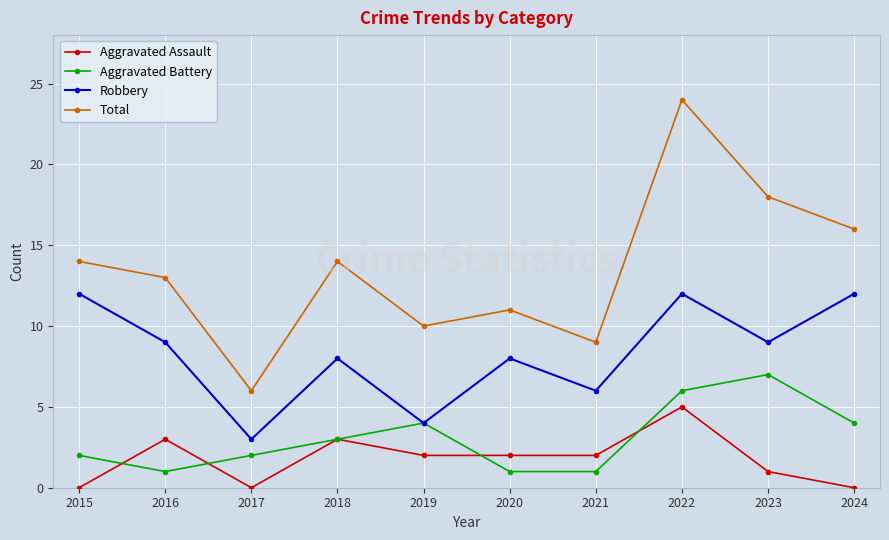

What is the spread (max minus min) of values at 2023?

17